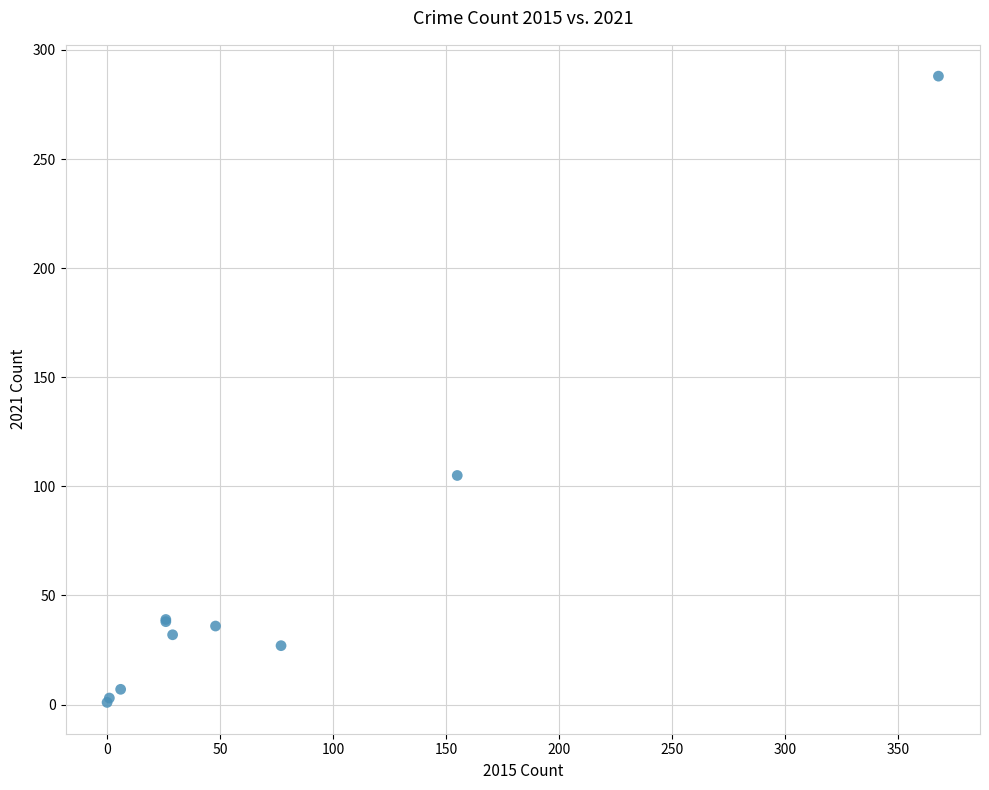

What Y value in the scatter plot is closest to 144?

105